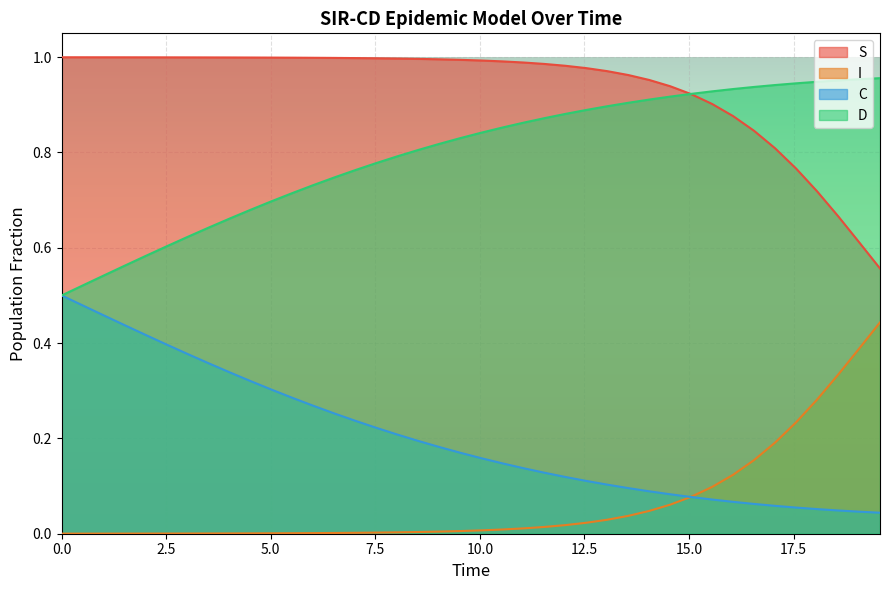

How many lines are shown in the chart?

4